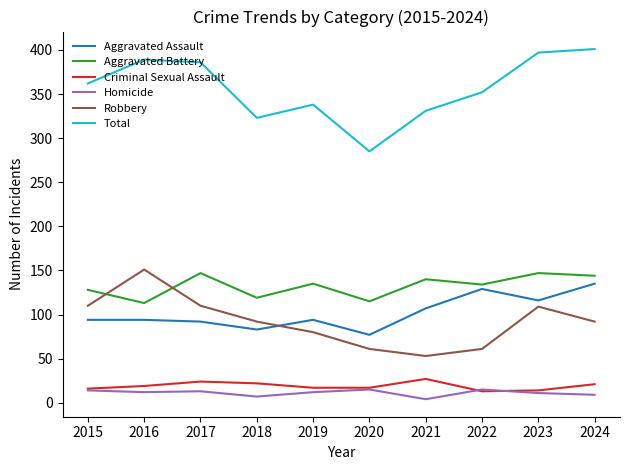

Between 2021 and 2023, which series saw the biggest shift?

Total